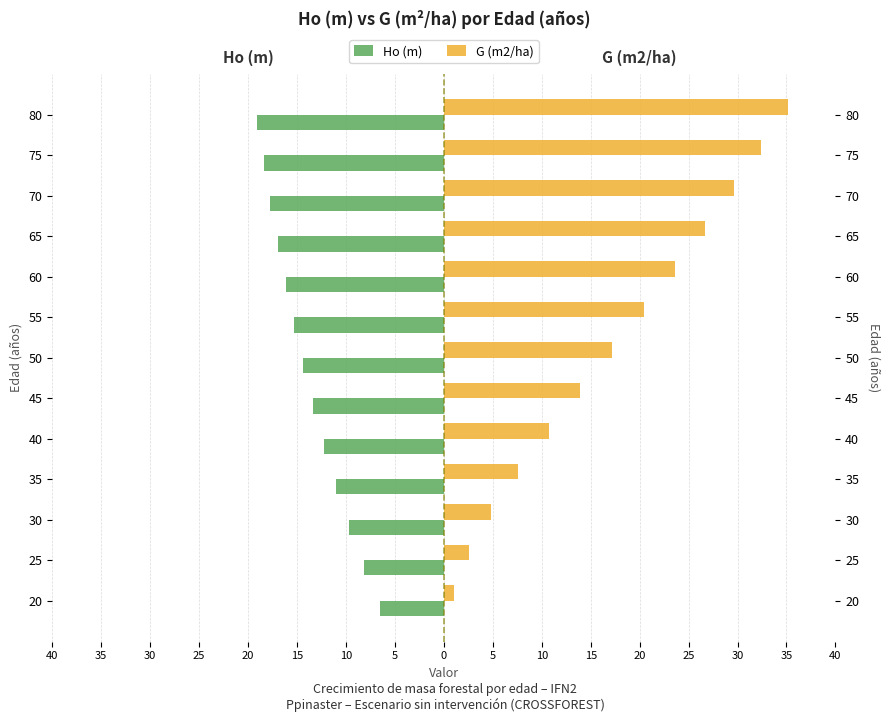

Between 30 and 40, which series saw the biggest shift?

G (m2/ha)